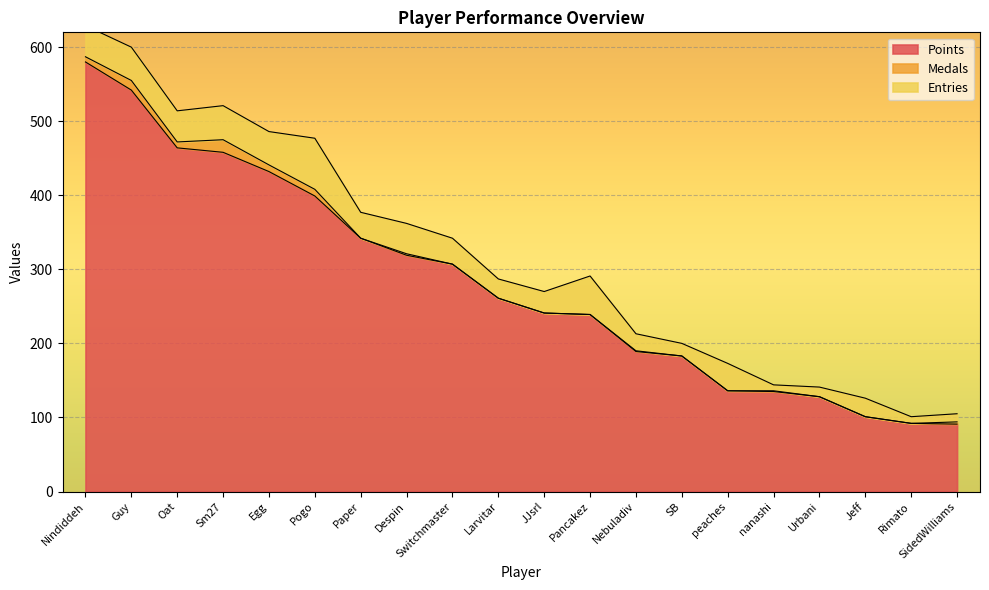

Reading left to right, transcribe all the data shown in this chart.

Points: 580	542	464	458	432	399	342	319	307	261	241	239	189	183	136	135	128	101	92	91
Medals: 7	13	8	17	9	9	0	2	0	0	0	0	1	0	0	1	0	0	0	3
Entries: 42	45	42	46	45	69	35	41	35	26	29	52	23	17	37	8	13	25	9	11